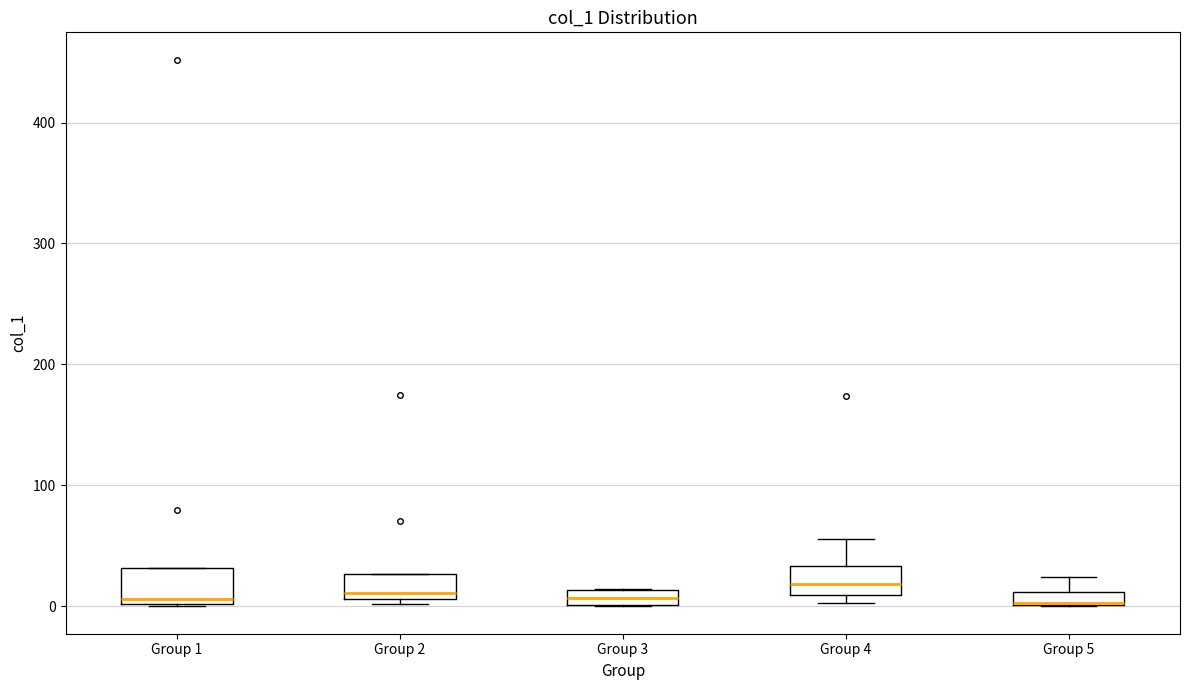

Where is the lower edge of the box for Group 5 on the y-axis? The values are not printed on the chart, so give them approximately, as read against the axis.

0